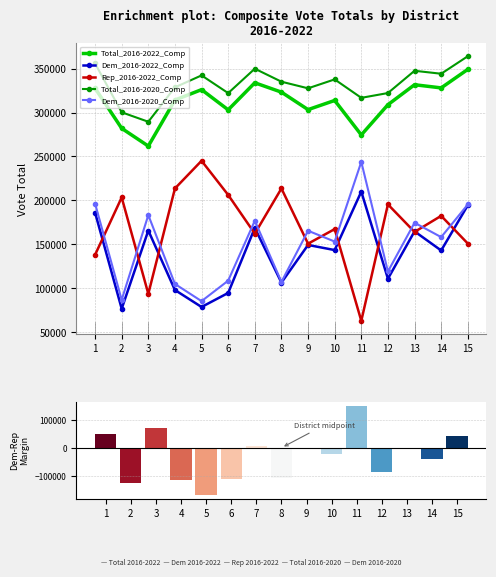

What is the difference between the maximum and minimum values in the Dem_2016-2020_Comp series?

158481